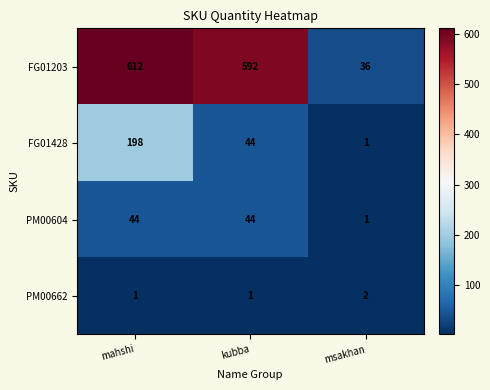

Reading left to right, list all the values displayed in this chart.

FG01203: 612	592	36
FG01428: 198	44	1
PM00604: 44	44	1
PM00662: 1	1	2